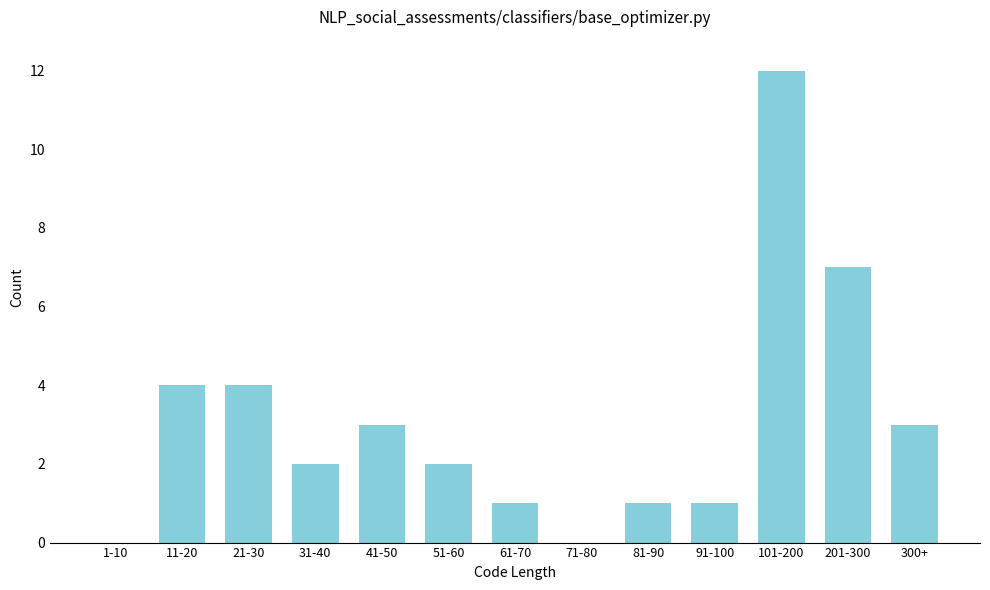

Reading right to left, what are all the values shown in this chart?

300+=3	201-300=7	101-200=12	91-100=1	81-90=1	71-80=0	61-70=1	51-60=2	41-50=3	31-40=2	21-30=4	11-20=4	1-10=0